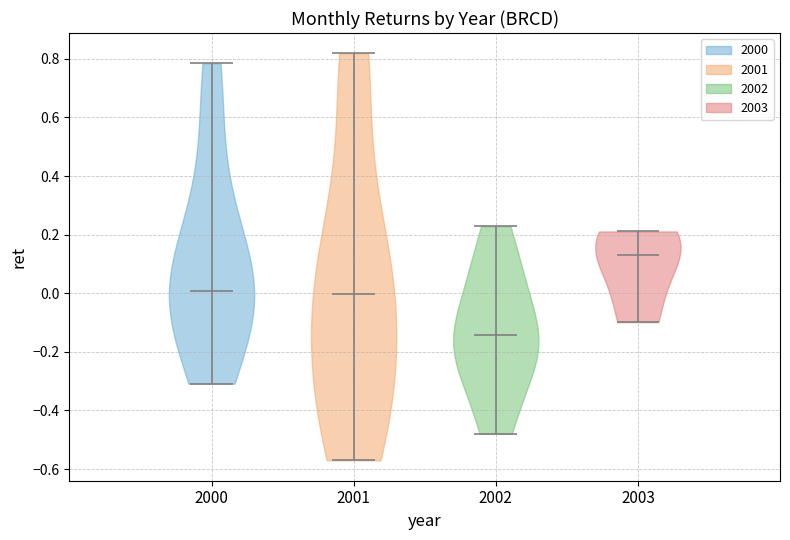

Which violin has the highest median line?

2003